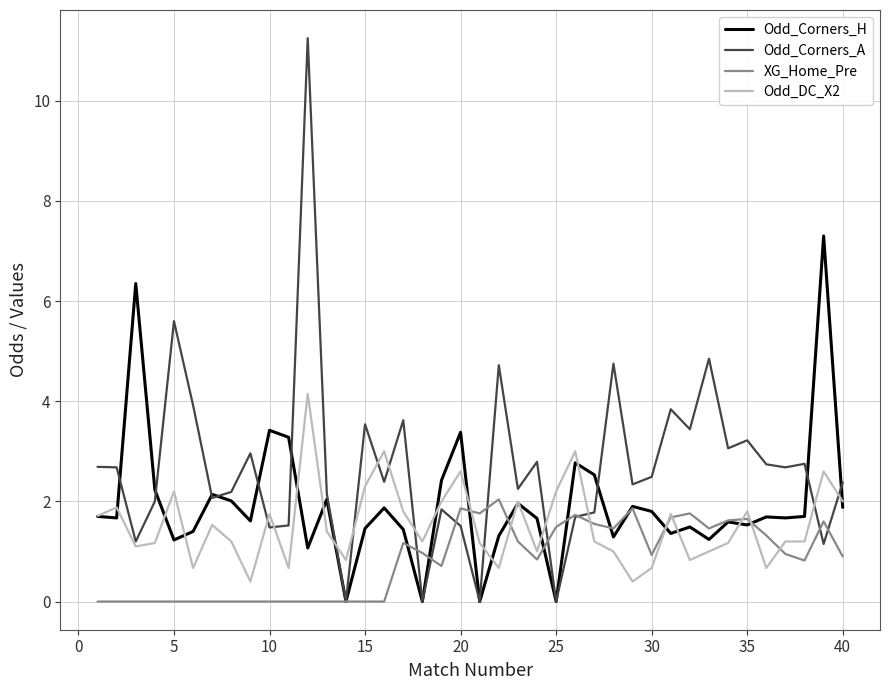

True or false: XG_Home_Pre has more than 0 interior local peaks.

True